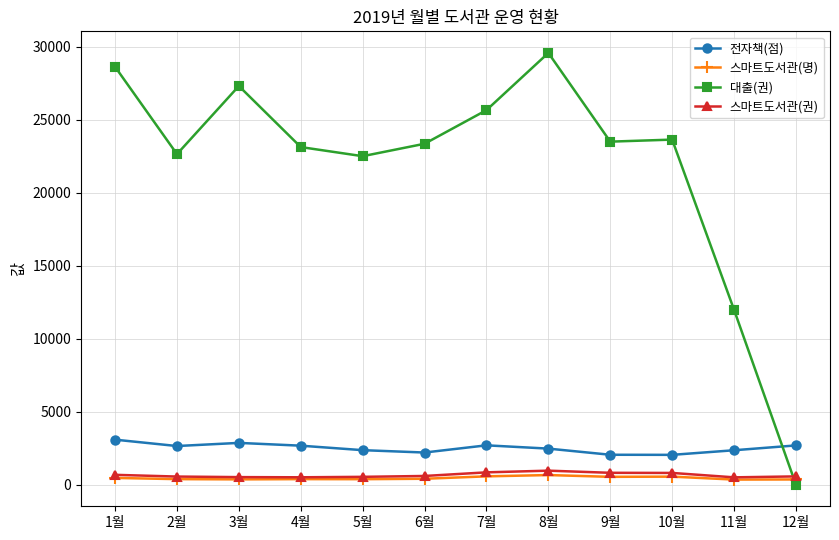

Which series ends up on top after the final intersection of 전자책(점) and 대출(권)?

전자책(점)